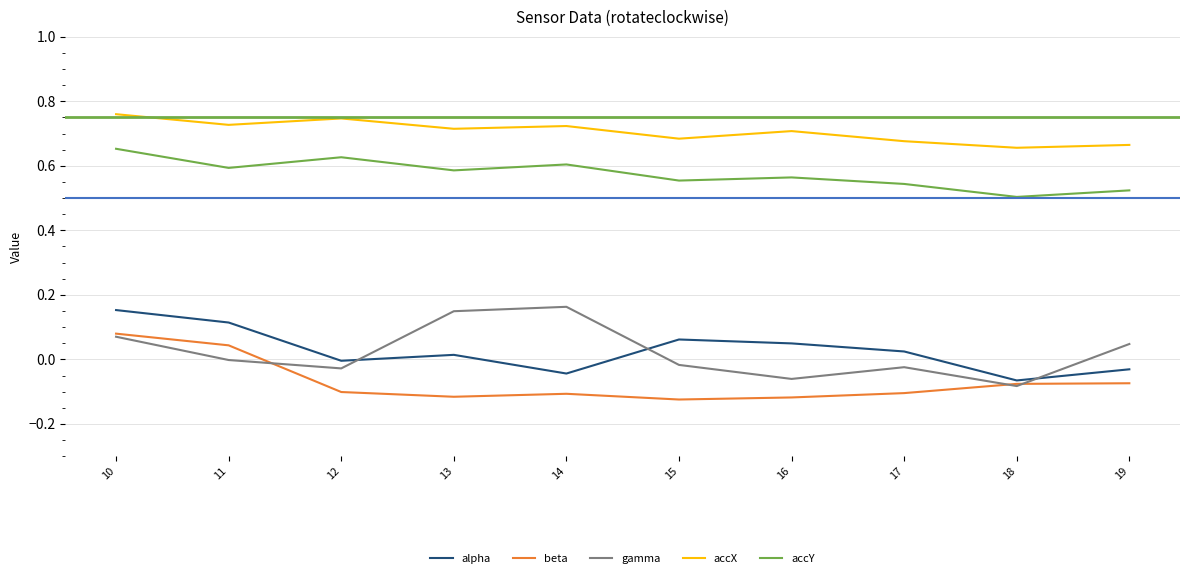

At which category is the sum across all series the highest?

10